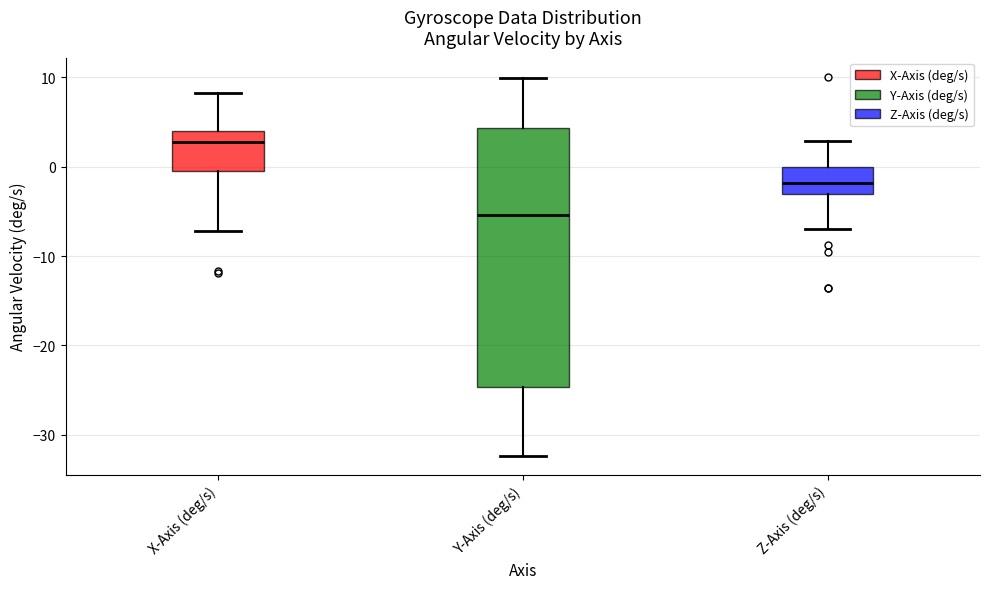

Which box's median line is the highest?

X-Axis (deg/s)